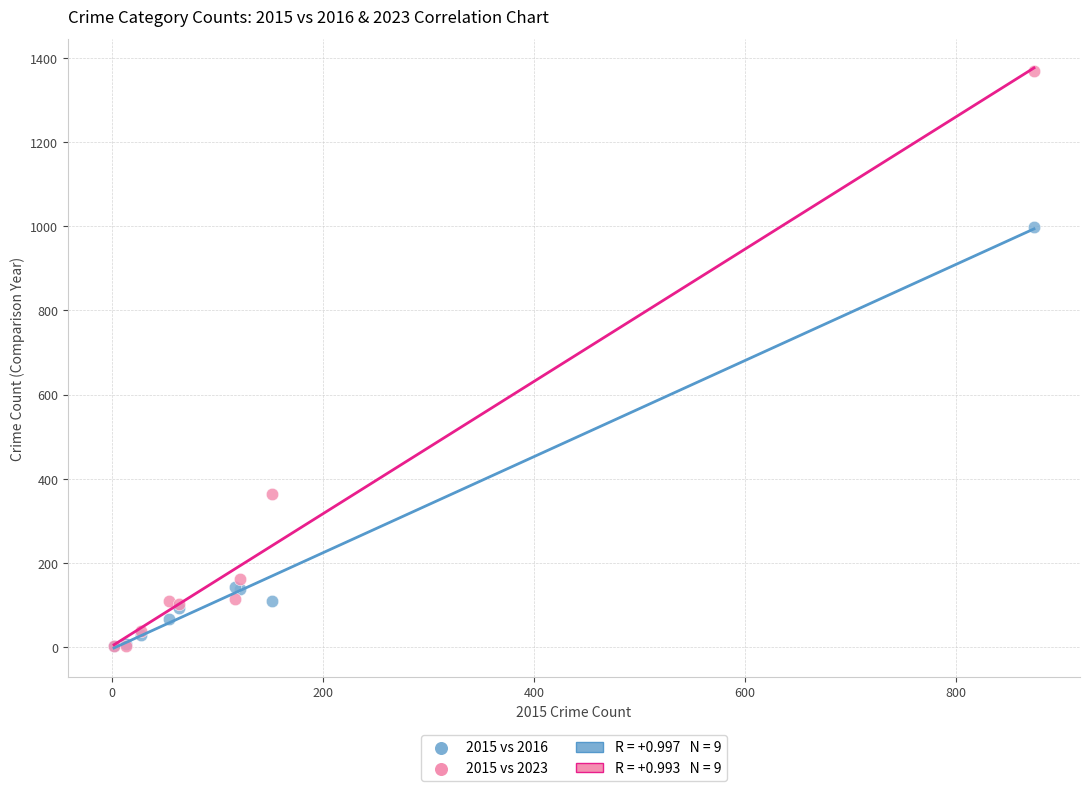

Which series reaches the maximum Y coordinate?

2015 vs 2023